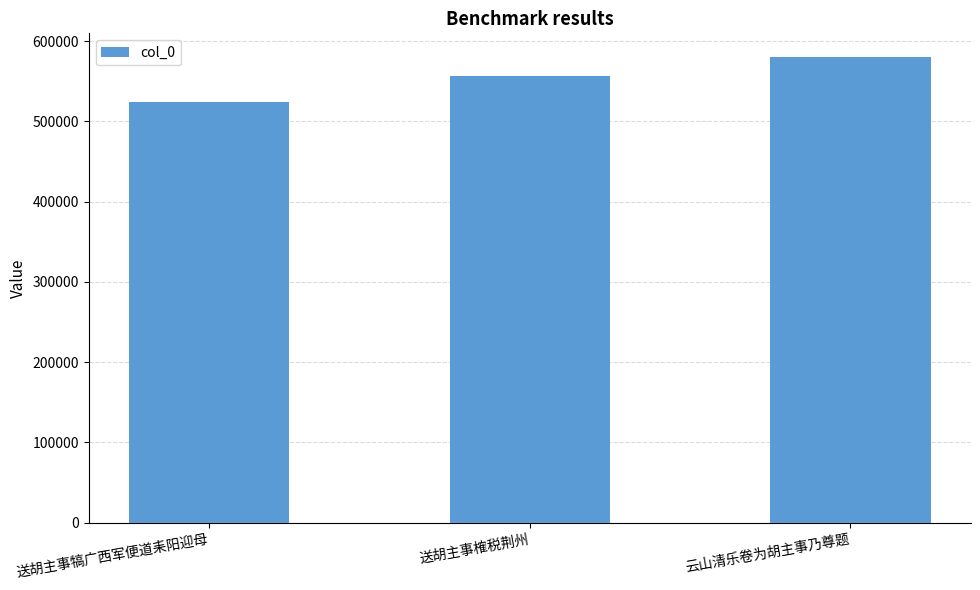

Reading right to left, what are all the values shown in this chart?

580653	556080	524195